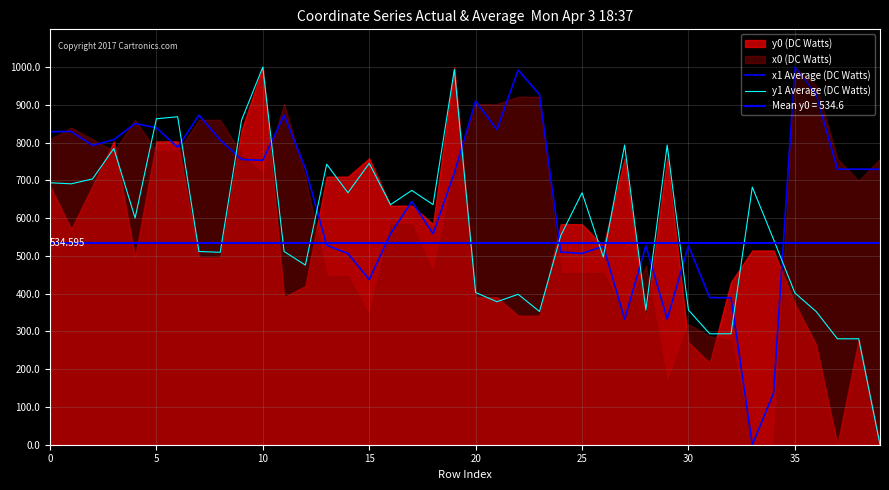

How many values in y1 Average (DC Watts) are above zero?

39